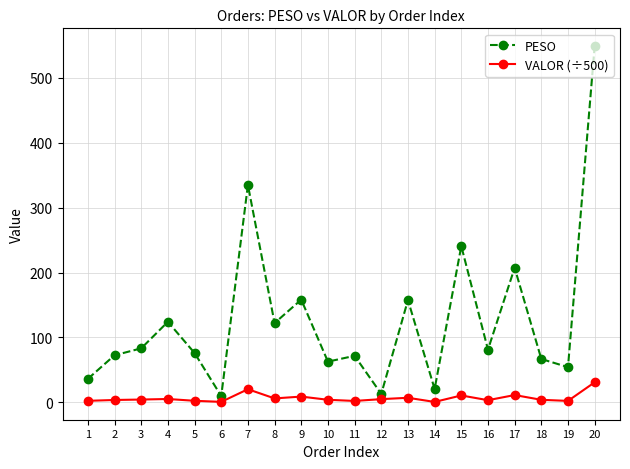

What is the spread (max minus min) of values at 10?

58.7